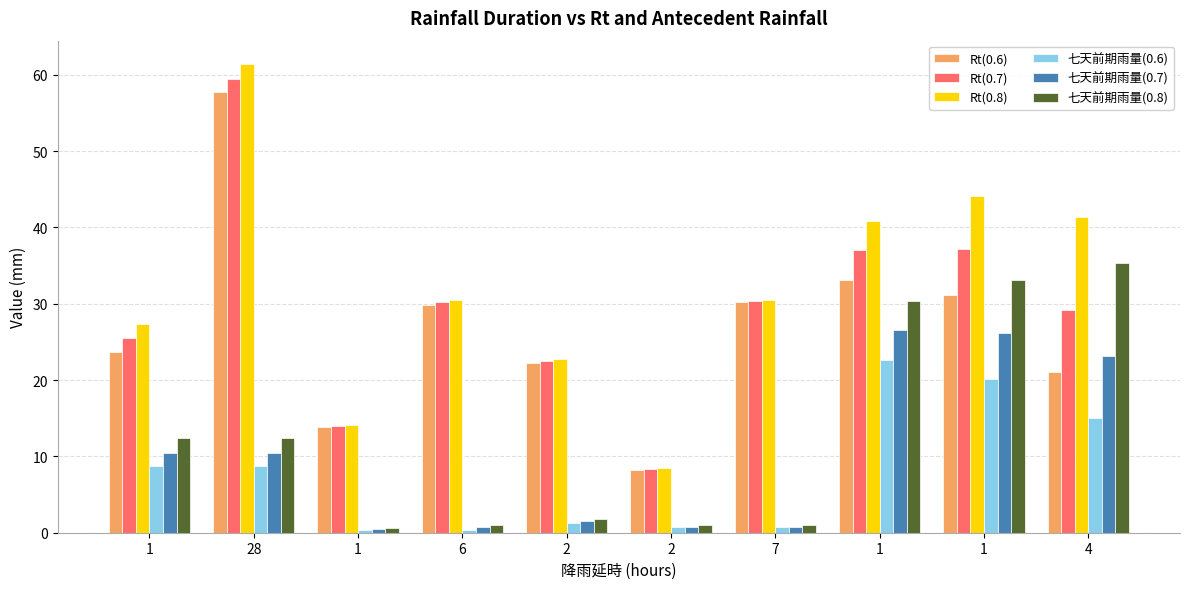

How many data points in 七天前期雨量(0.6) are above 8?

5